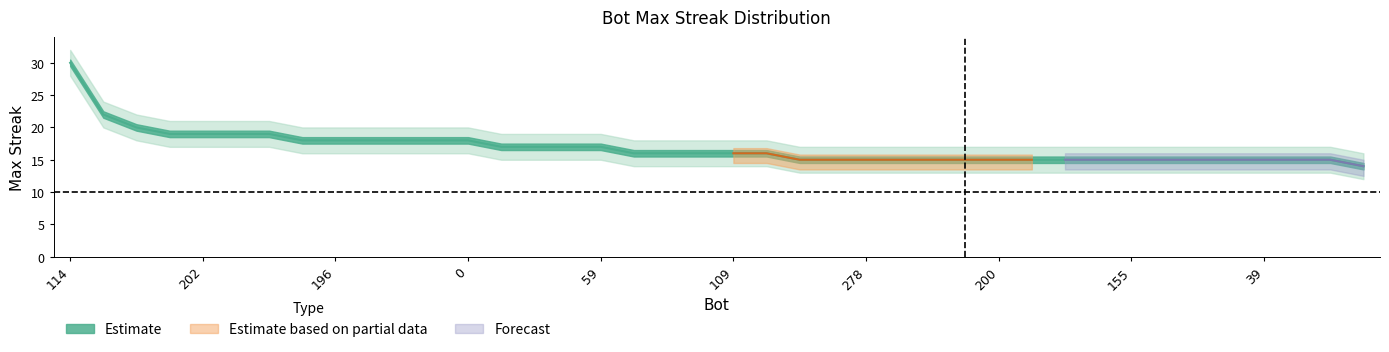

What is the minimum value shown in the chart?

14